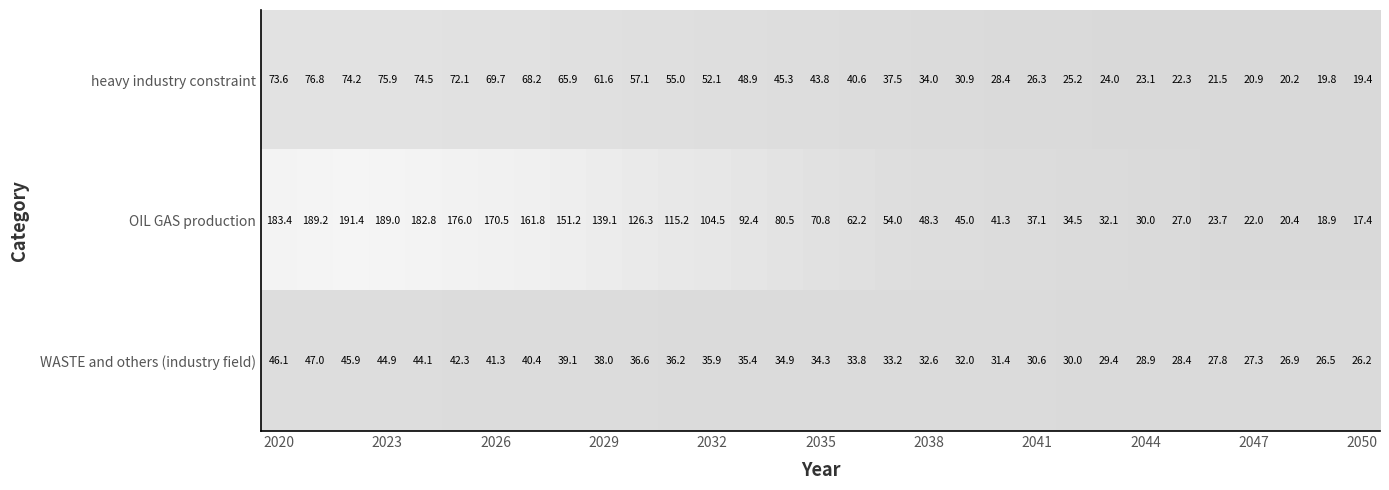

Which series has the widest spread of values?

OIL GAS production